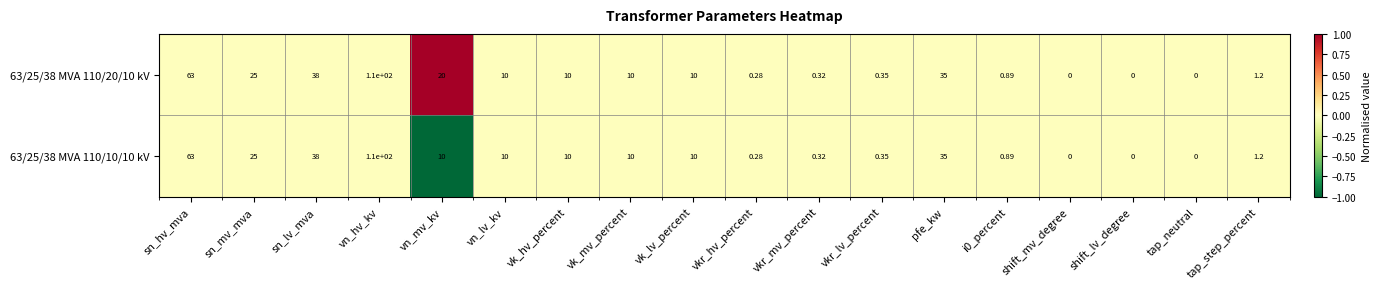

Is the value of 63/25/38 MVA 110/20/10 kV at sn_hv_mva greater than the value of 63/25/38 MVA 110/10/10 kV at i0_percent?

Yes